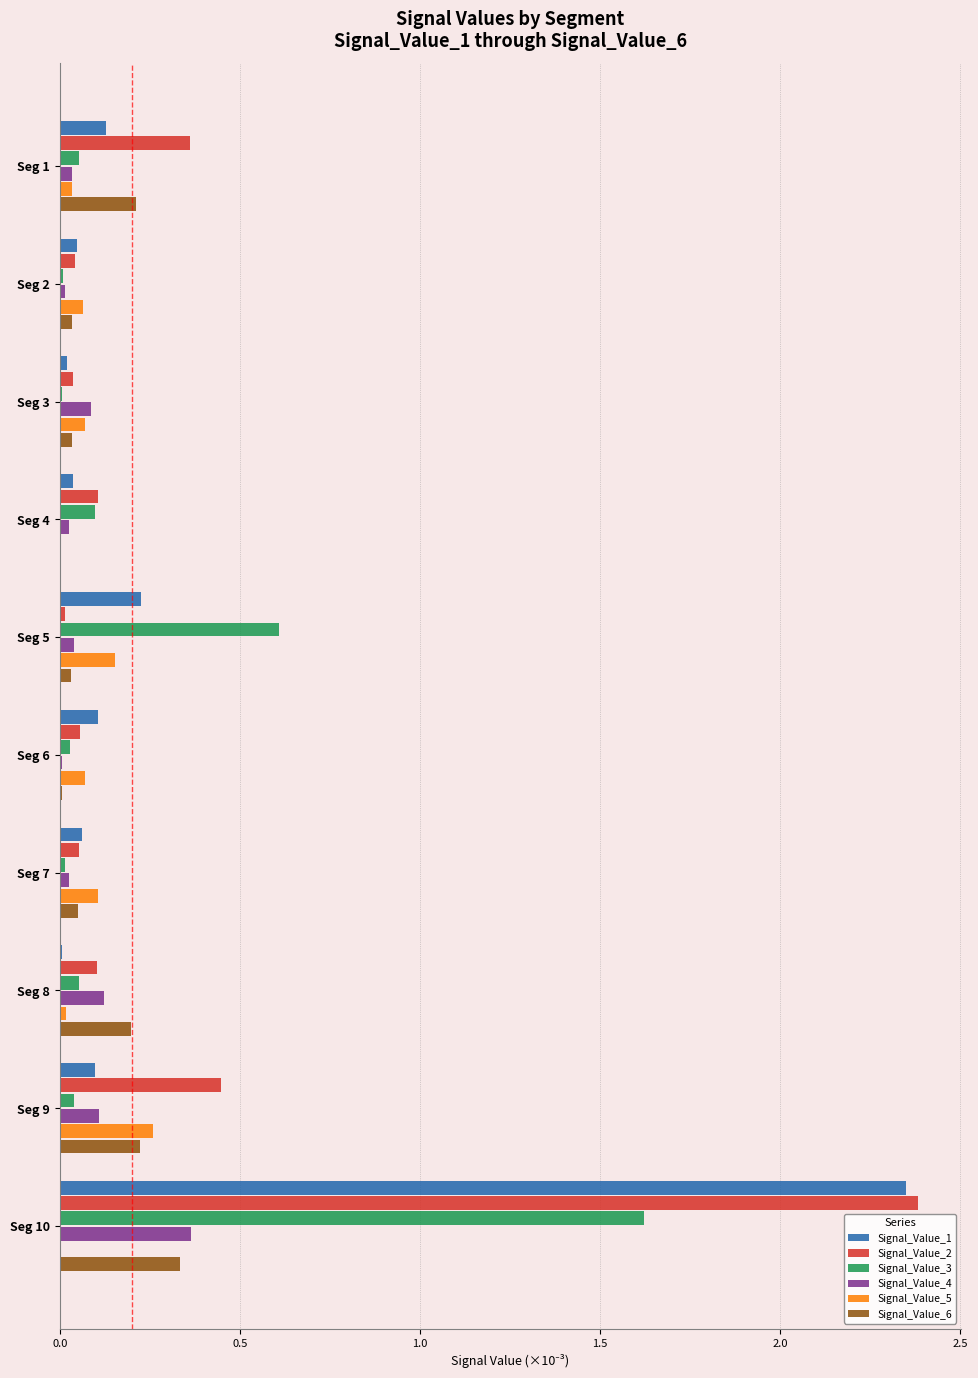

What is the maximum value shown in the chart?

2.4